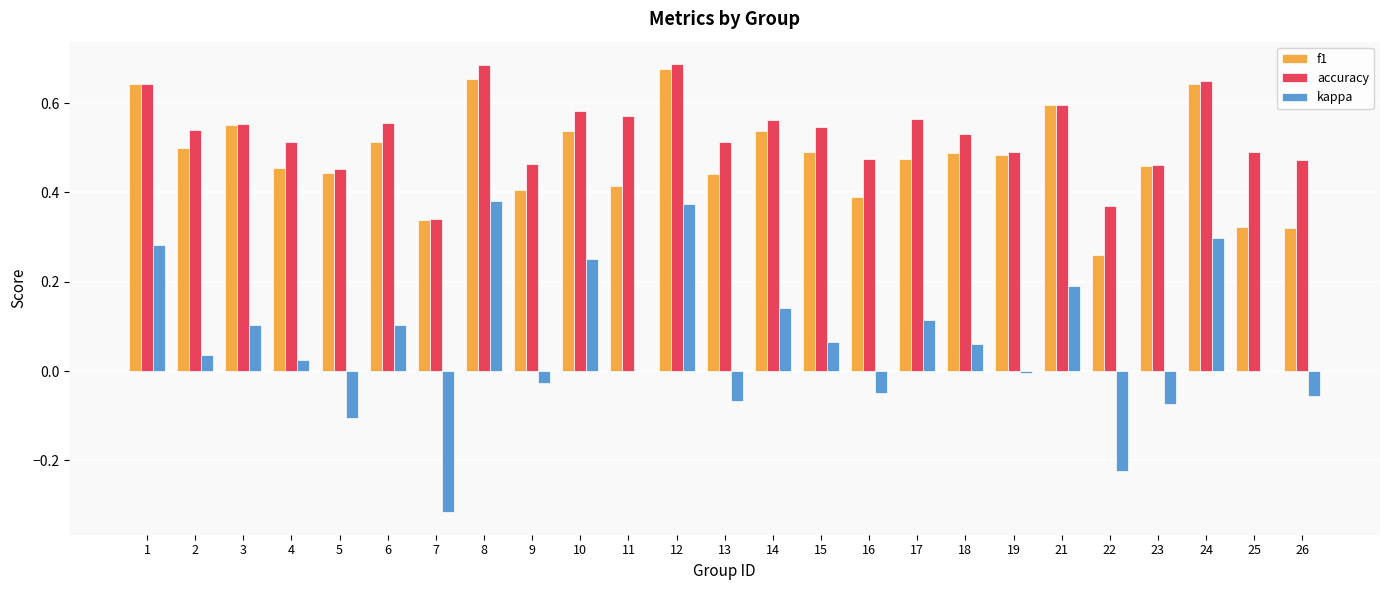

What is the sum of the accuracy values at 25 and 8?

1.2